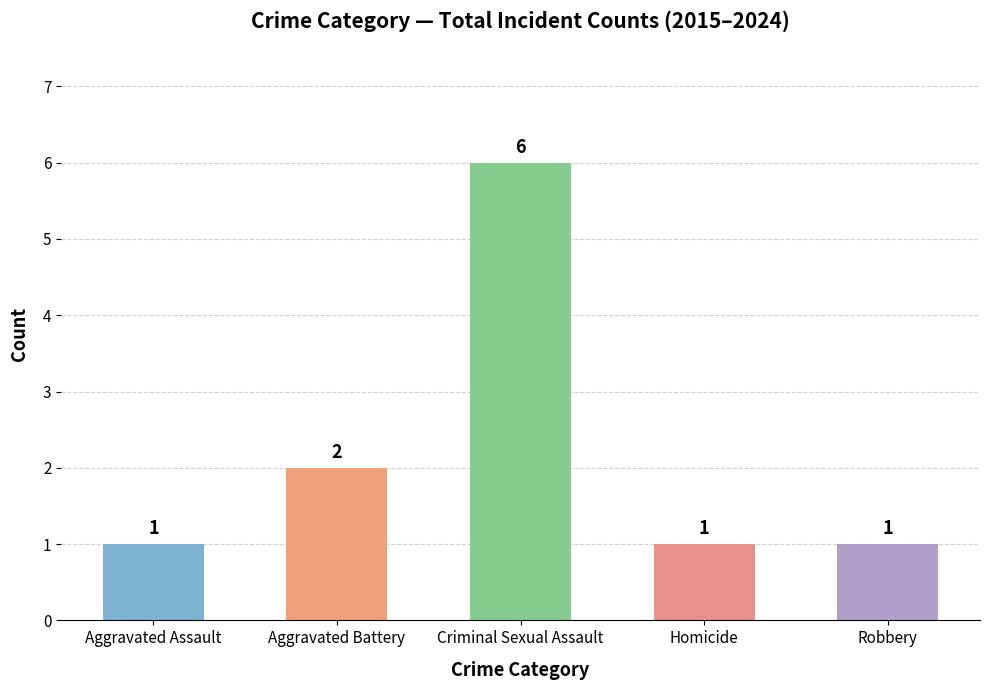

Where is the data nearest to the value 3?

Aggravated Battery